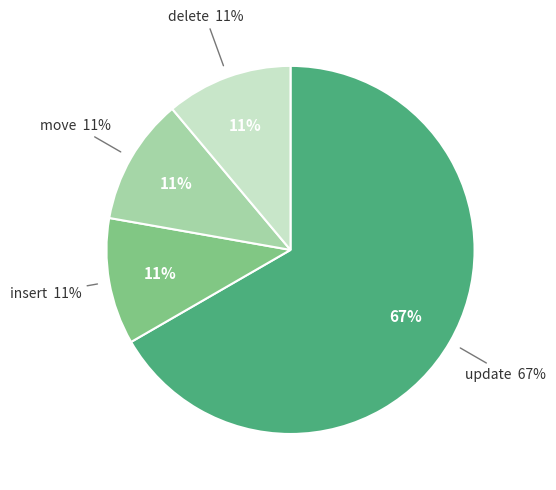

Rank the categories by value from highest to lowest.

update, insert, move, delete